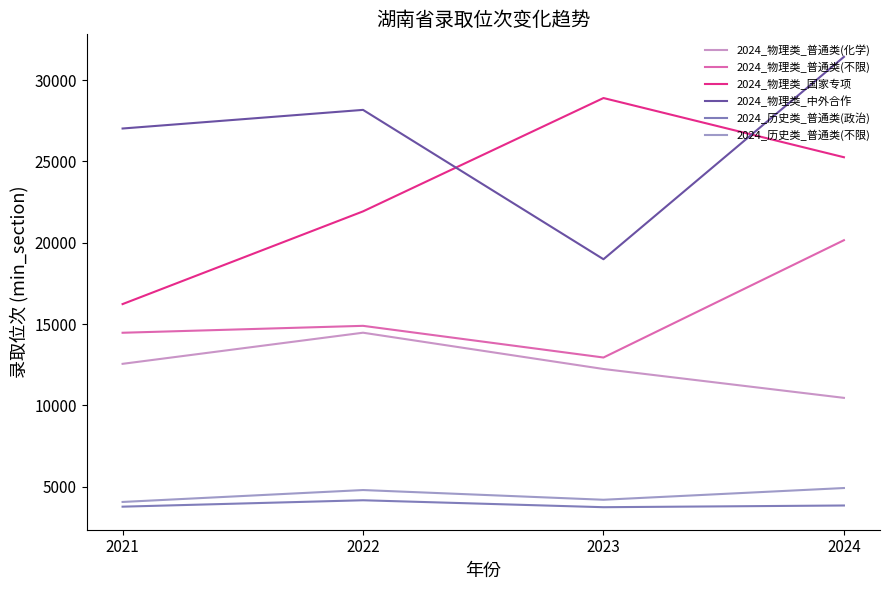

The value of 2024_历史类_普通类(不限) at 2022 is 4784. True or false?

True